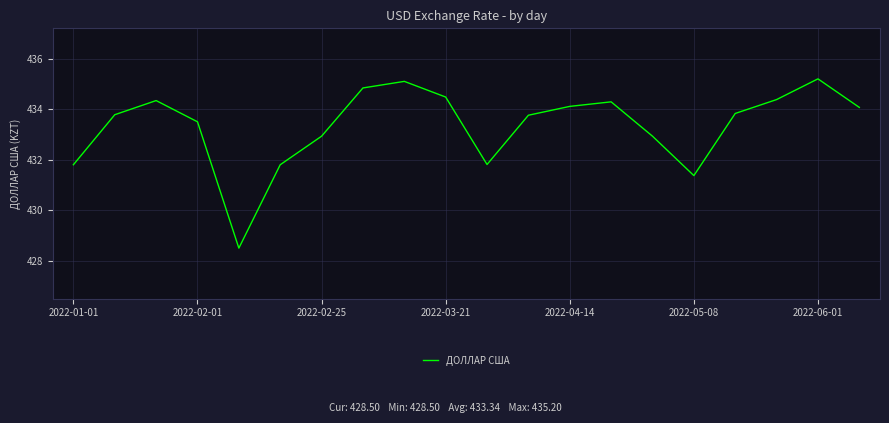

What is the smallest value displayed?

428.5